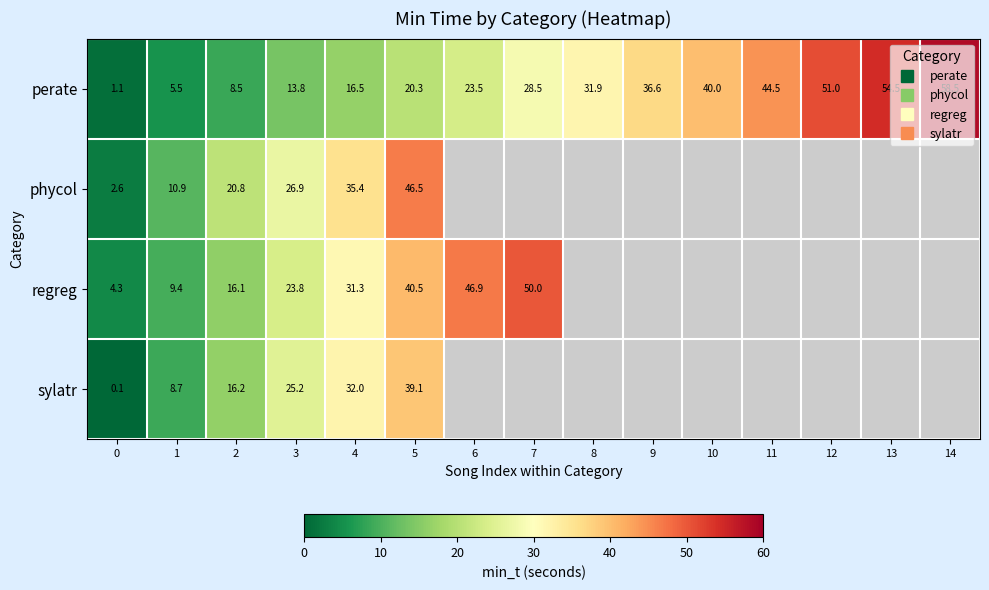

Which series changed the most between 6 and 10?

perate